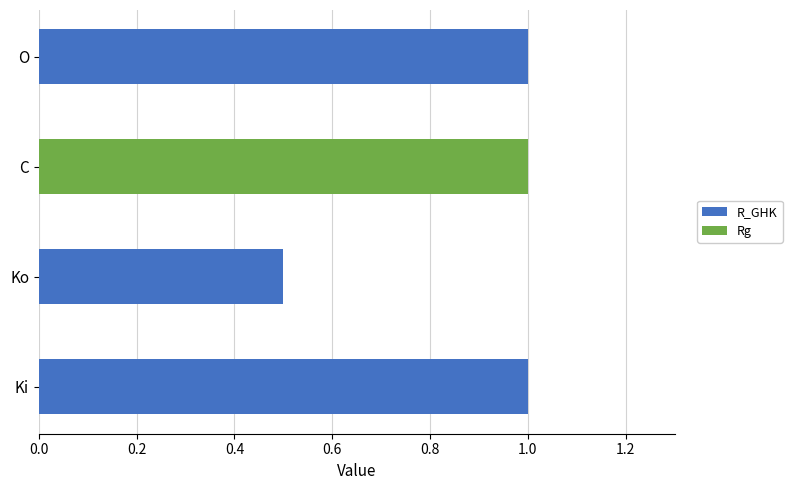

True or false: R_GHK has a value of -0.5 at C.

False